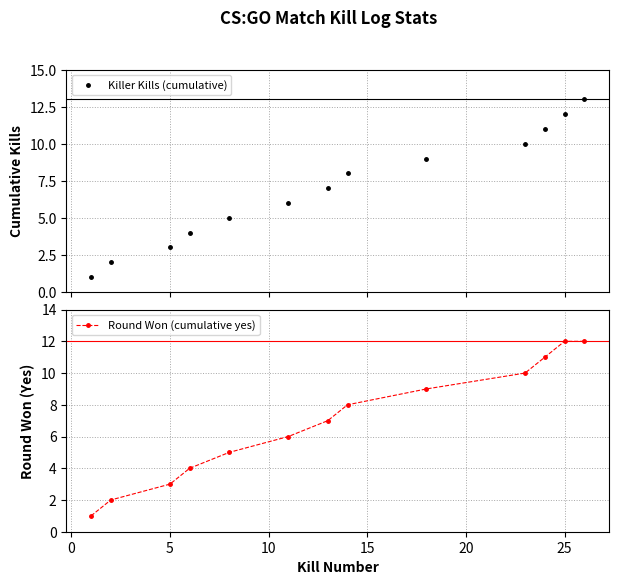

What is the highest value of the Round Won (cumulative yes) series?

12